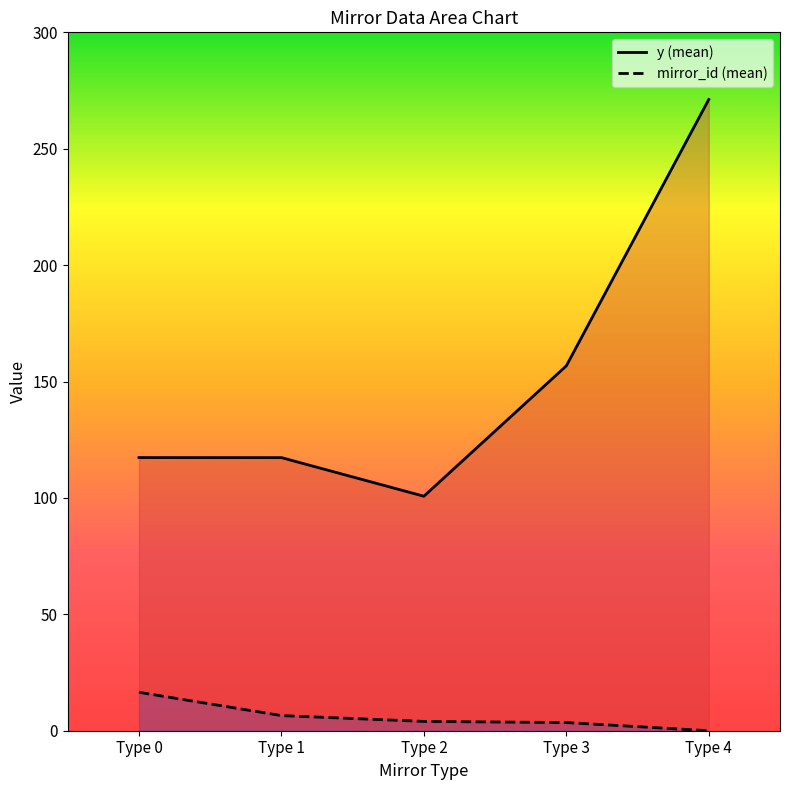

At 6, list the series in order from smallest to largest.

mirror_id, y